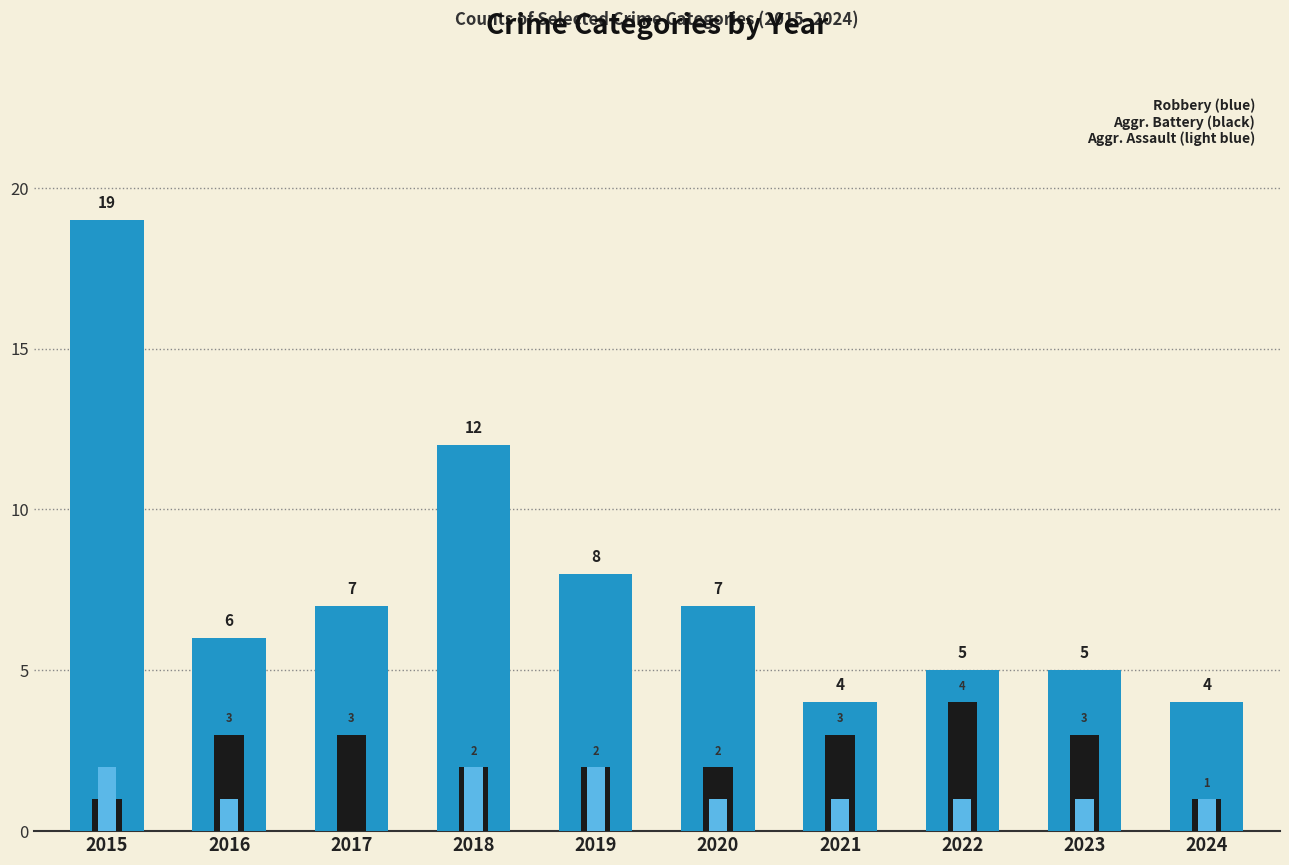

Is the value of Aggravated Assault at 2016 greater than the value of Robbery at 2020?

No